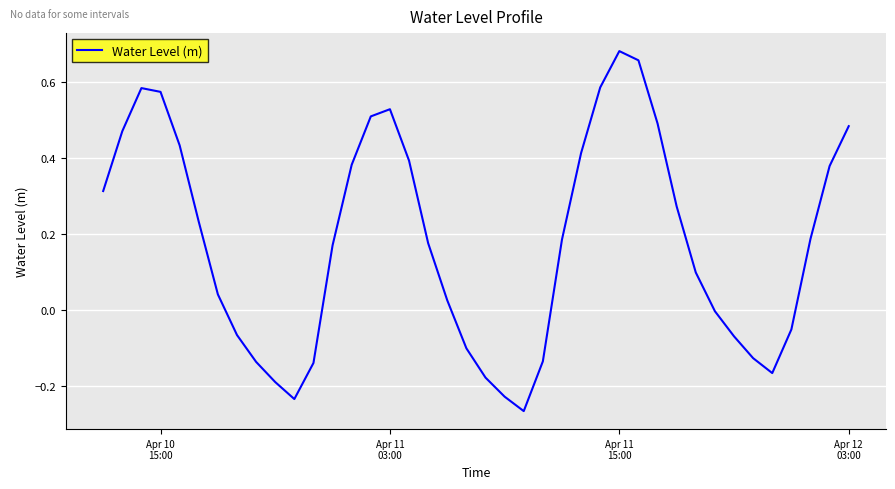

What is the difference between the maximum and minimum values?

0.9